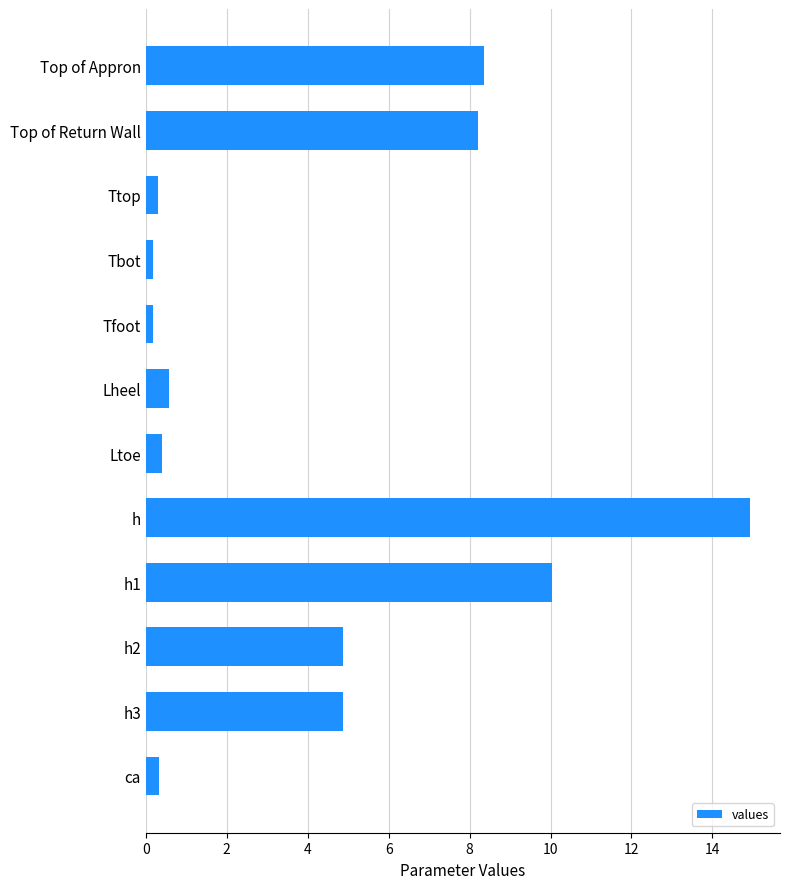

Which category has the highest value across all series?

h